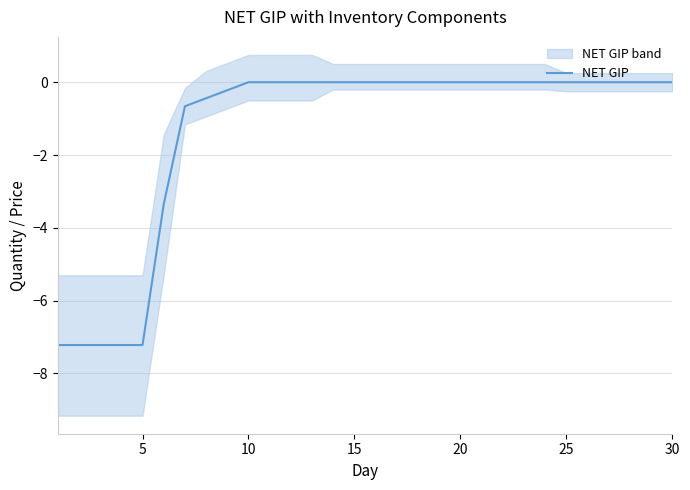

How many lines are shown in the chart?

1